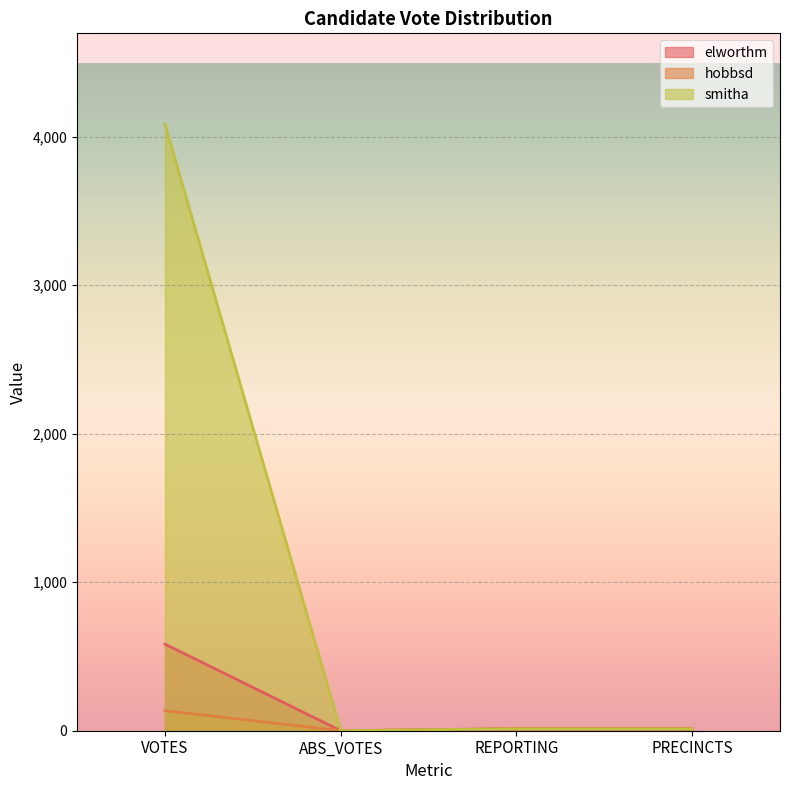

True or false: elworthm has a value of 283 at ABS_VOTES.

False